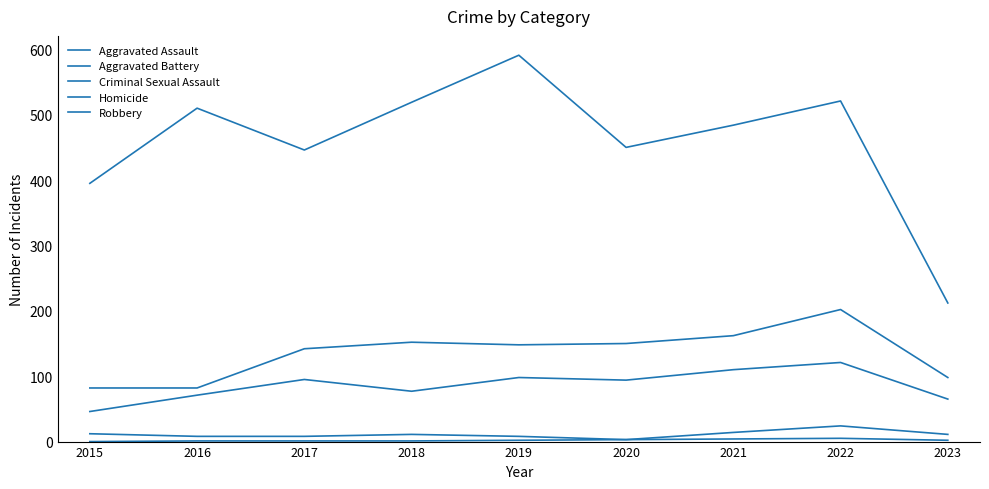

Where is the first local minimum for Aggravated Assault?

2018